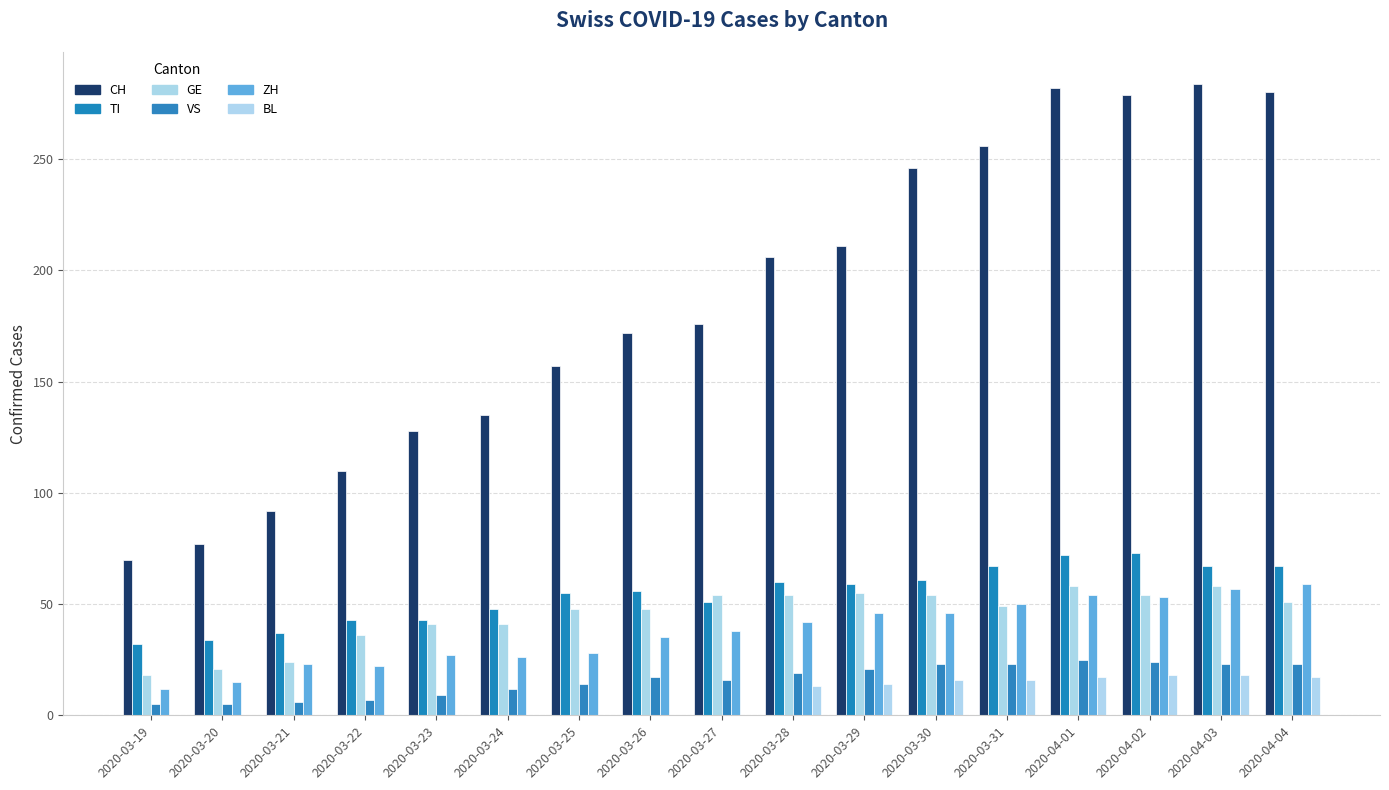

What is the sum of all ZH values?

633